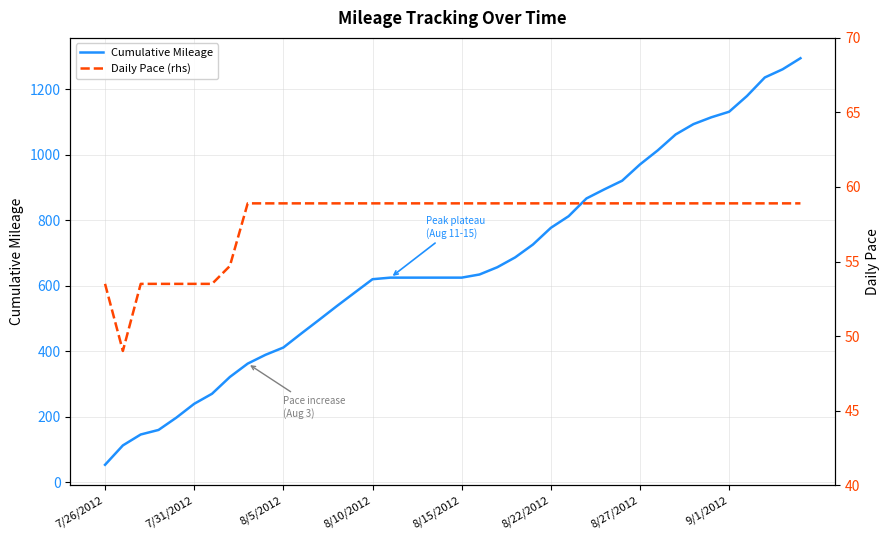

The Cumulative Mileage series shows 410.9 at 8/5/2012. True or false?

True